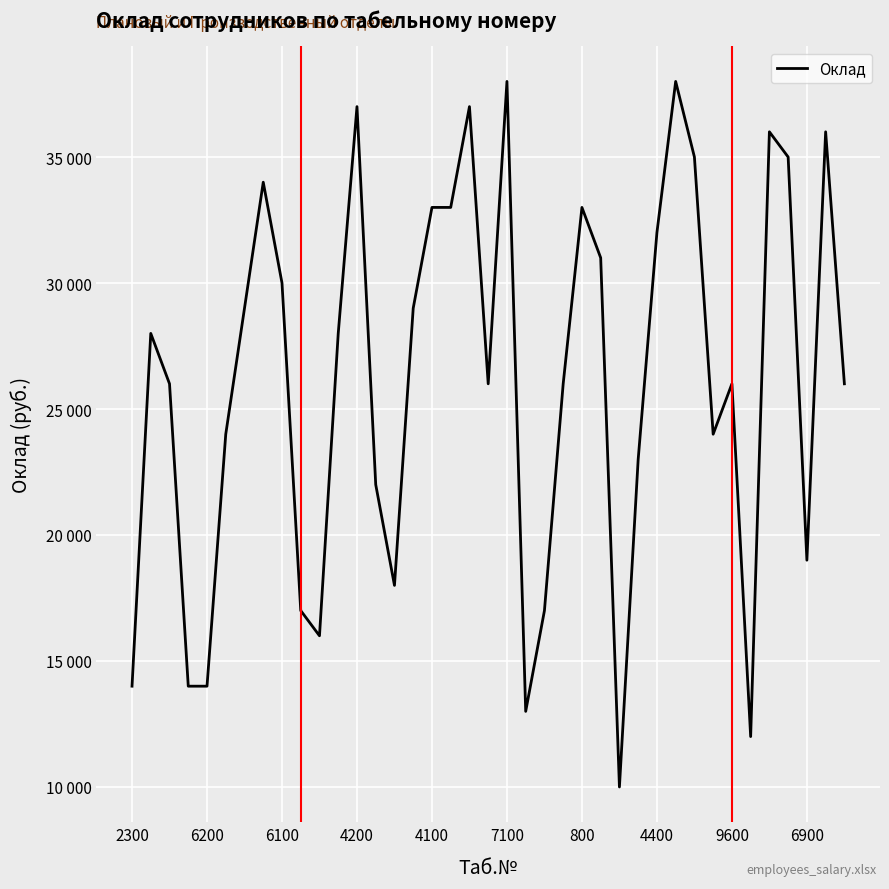

Does the chart have visible grid lines?

Yes